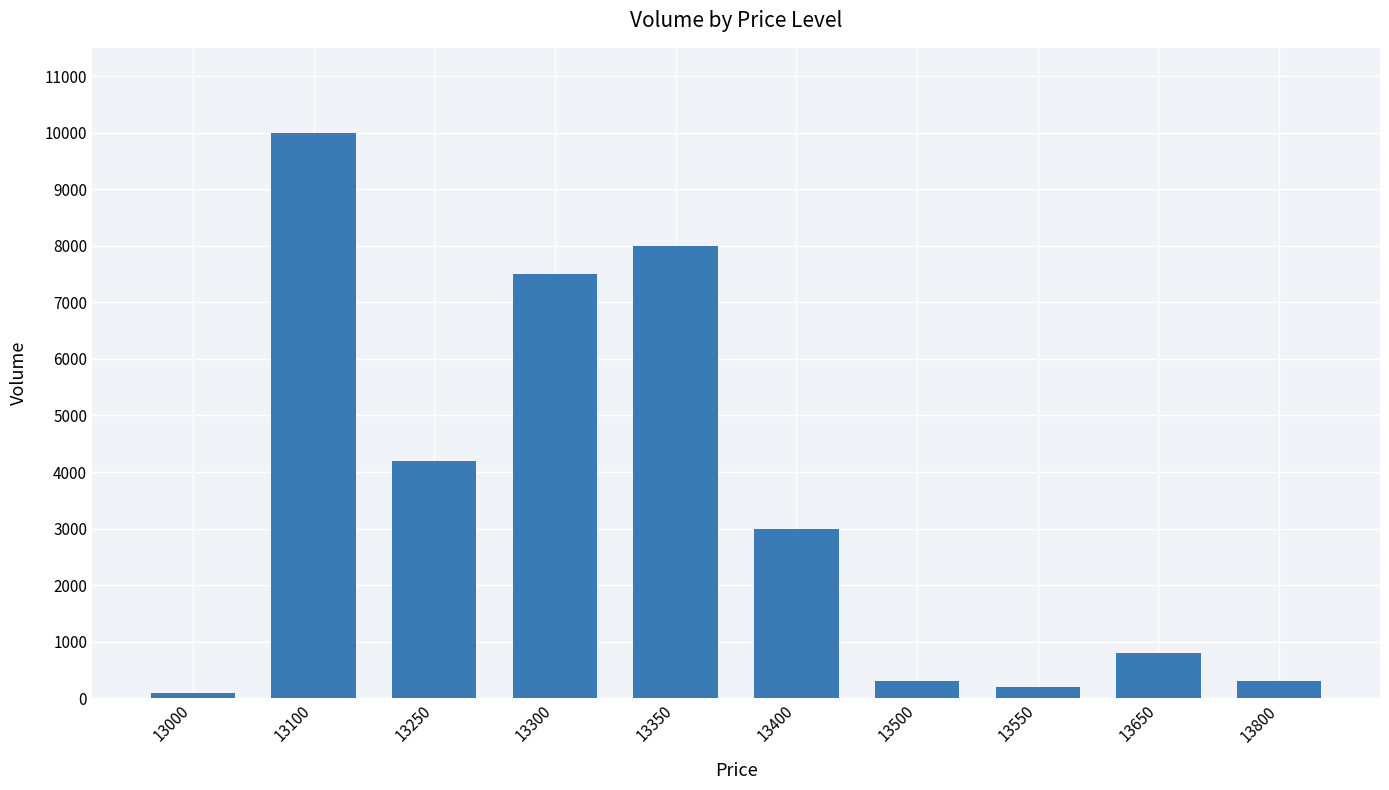

Reading right to left, what are all the values shown in this chart?

13800=300	13650=800	13550=200	13500=300	13400=3000	13350=8000	13300=7500	13250=4200	13100=10000	13000=100